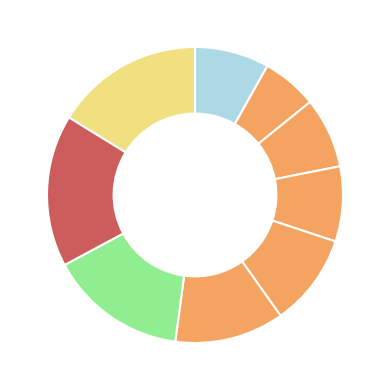

How many segments does this pie chart have?

9